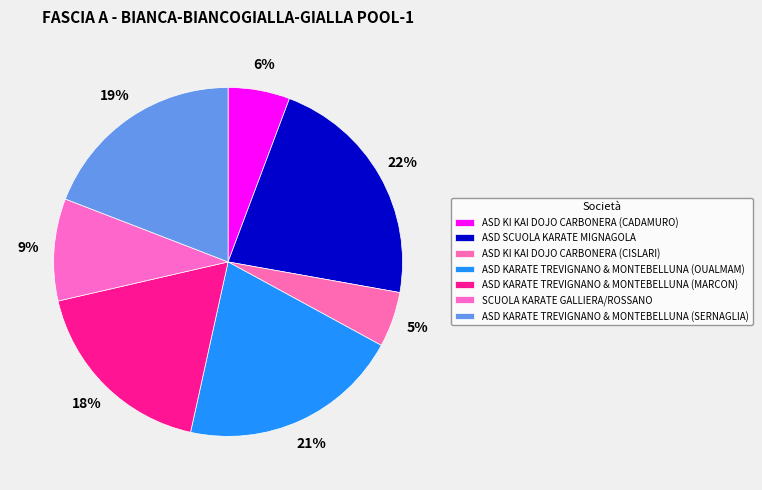

What portion of the pie excludes ASD KARATE TREVIGNANO & MONTEBELLUNA (OUALMAM)?

79.5%